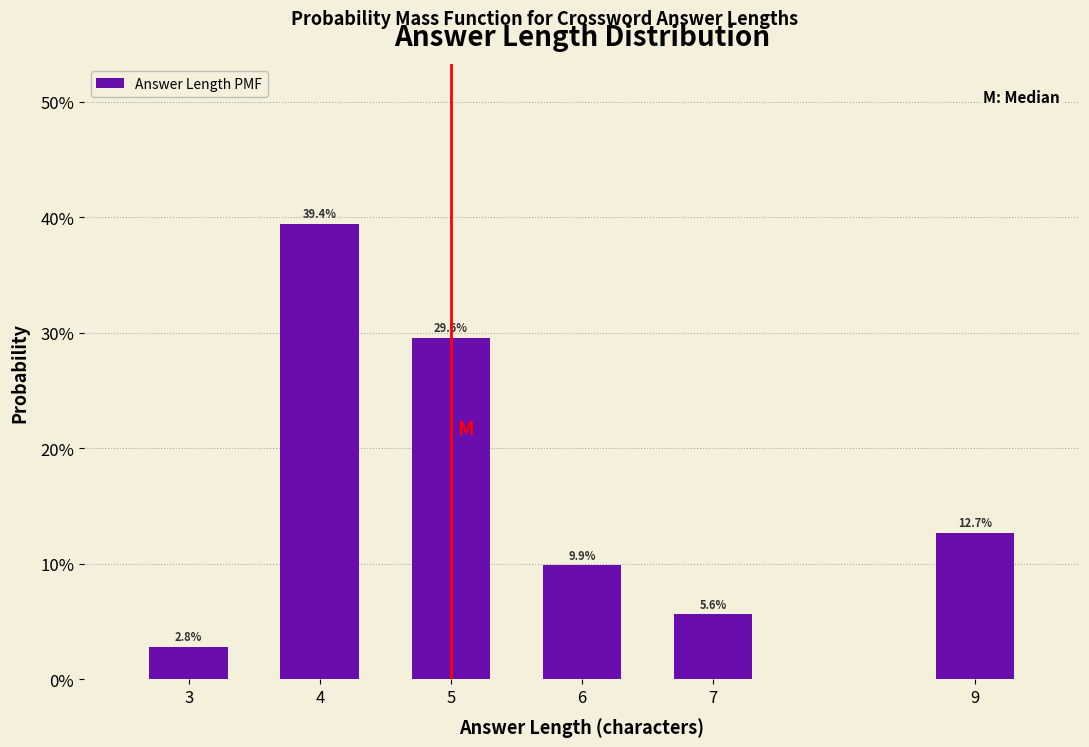

Reading right to left, extract all data points from this chart.

12.7	5.6	9.9	29.6	39.4	2.8